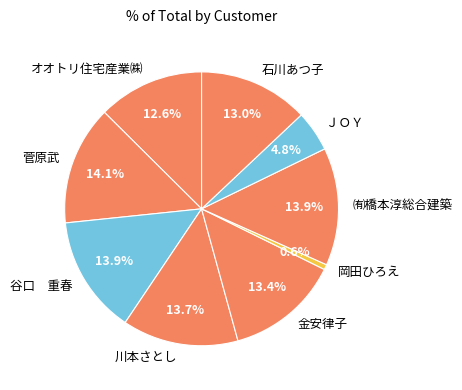

What is the ratio of the value at 菅原武 to the value at 金安律子?

1.1